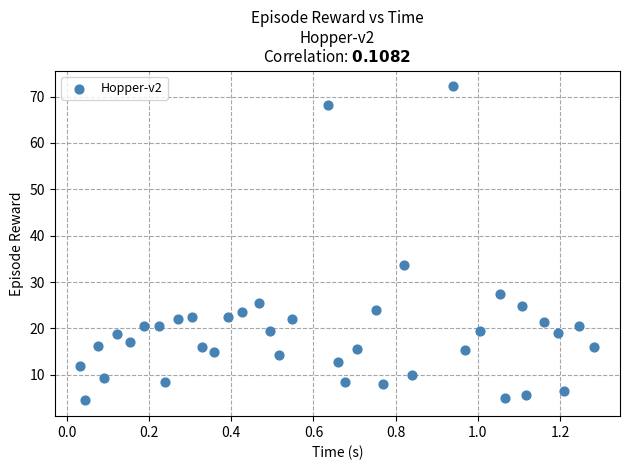

What Y value in the scatter plot is closest to 38?

33.7